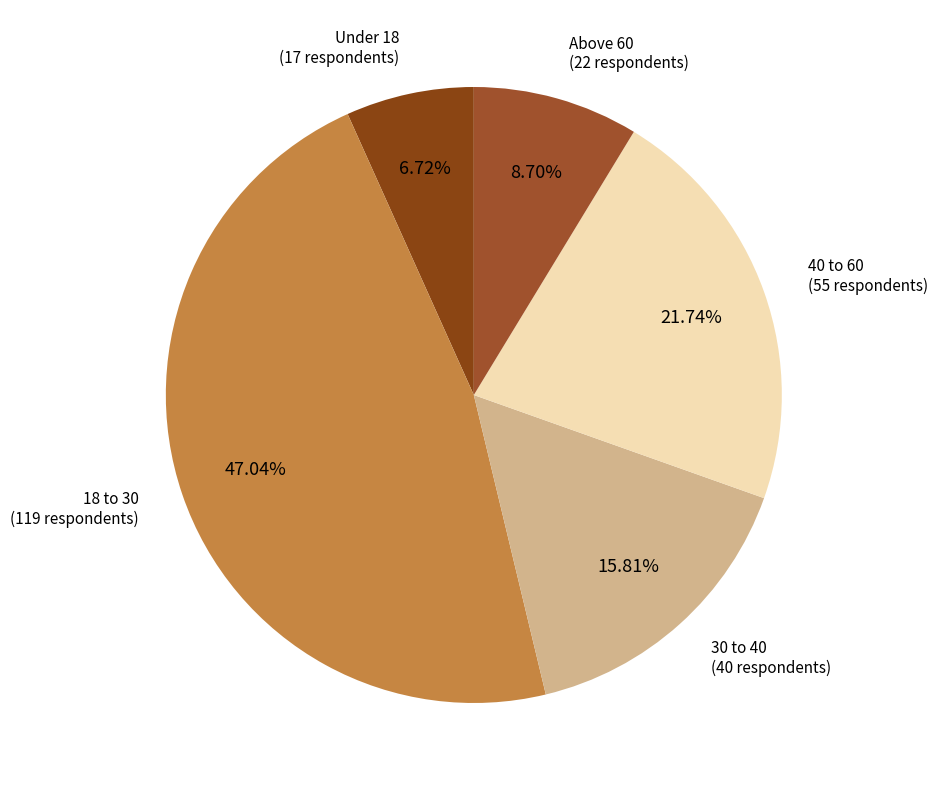

To the nearest percent, what portion does Above 60 represent?

9%